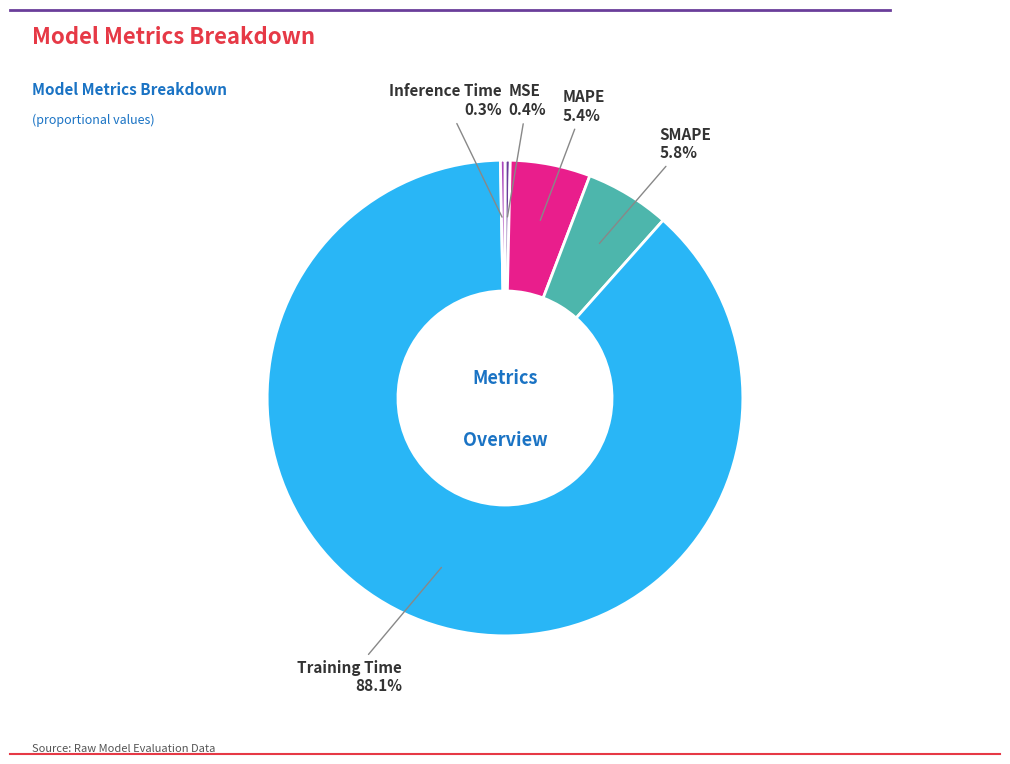

Is there any slice that represents more than half of the pie?

Yes